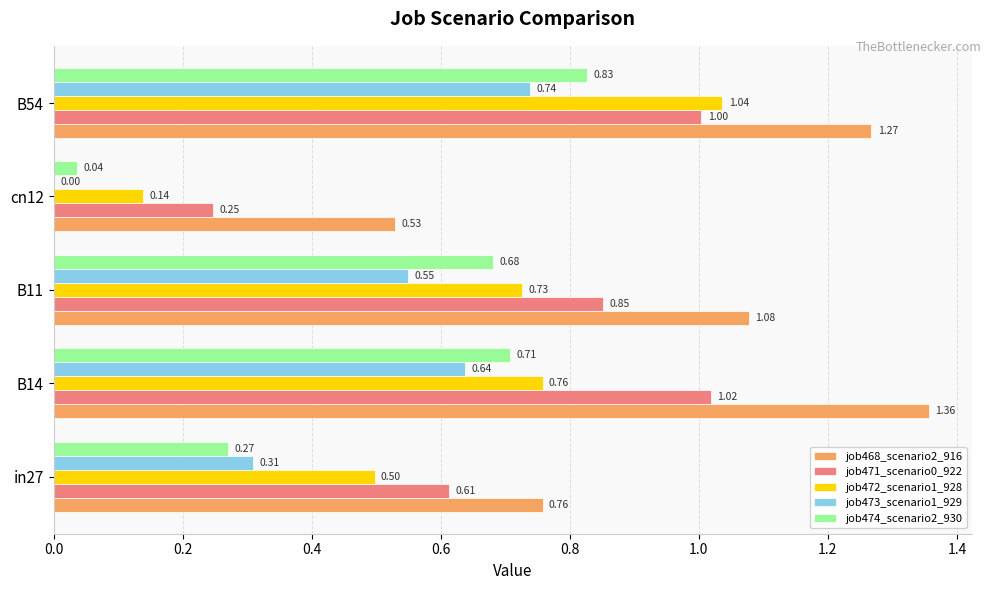

Is the value of job471_scenario0_922 at B54 greater than the value of job474_scenario2_930 at B54?

Yes